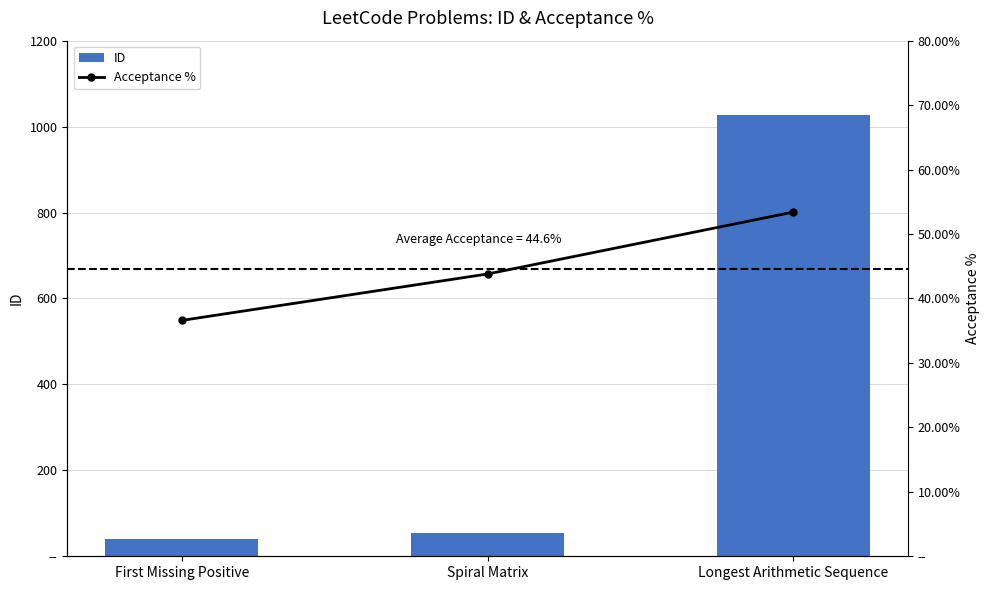

What is the smallest value displayed?

36.6